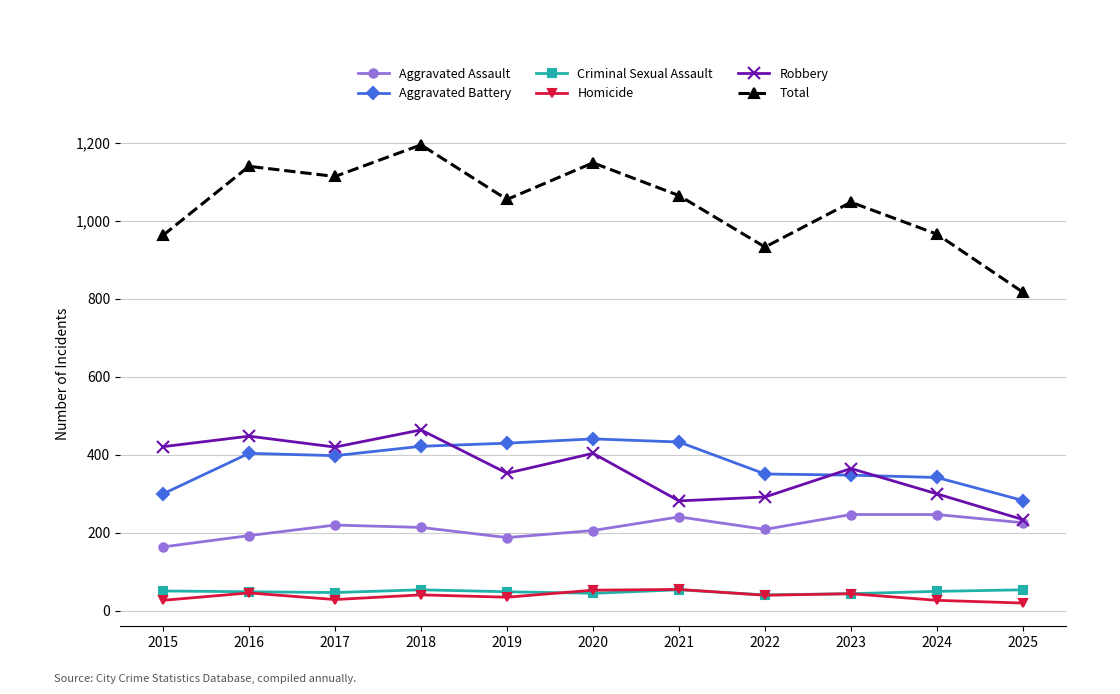

What is the average value of the Criminal Sexual Assault series?

49